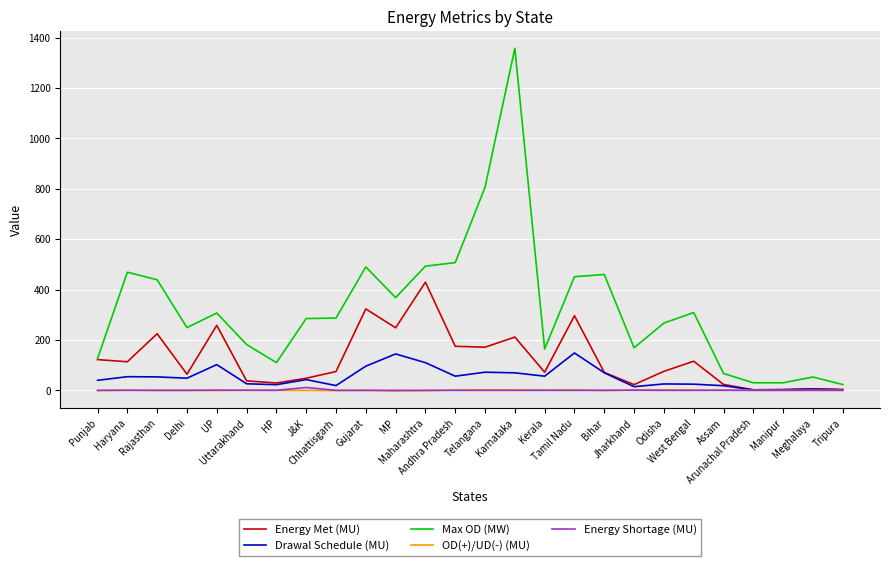

What is the highest value of the Max OD (MW) series?

1358.0